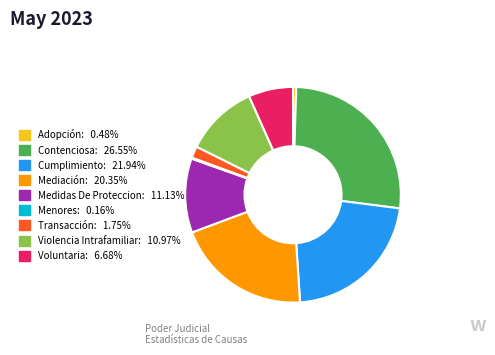

Approximately how many times larger is the value at Medidas De Proteccion: 11.13% compared to Voluntaria: 6.68%?

1.7